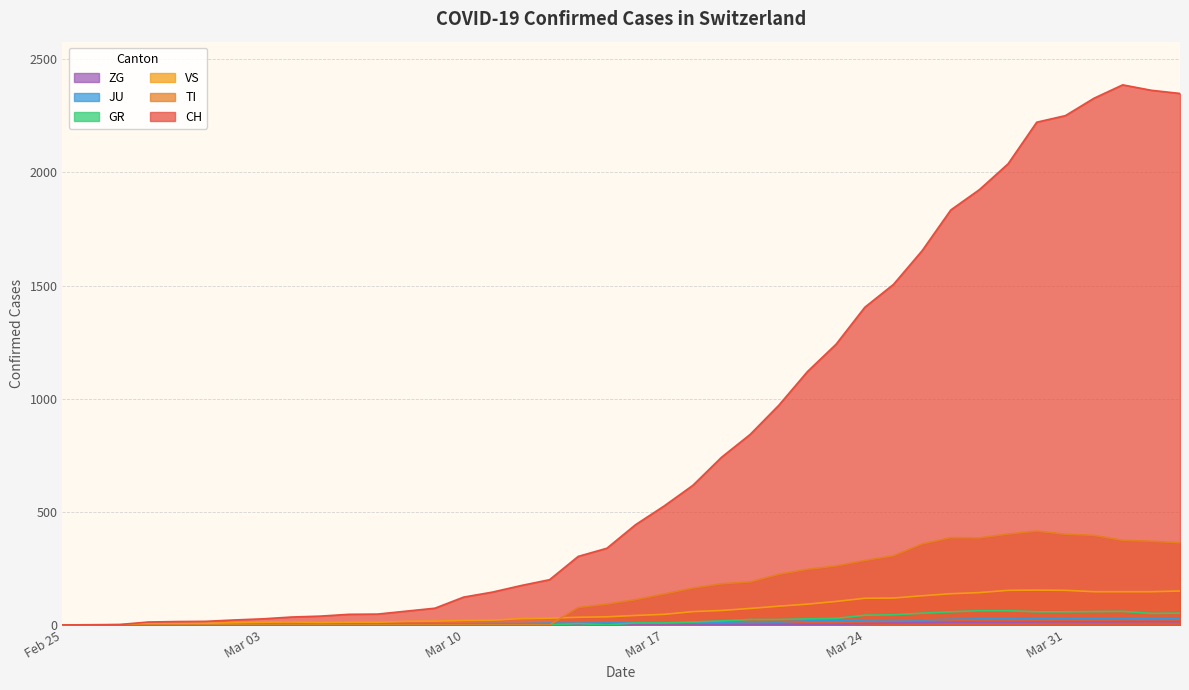

Which series has the widest spread of values?

CH